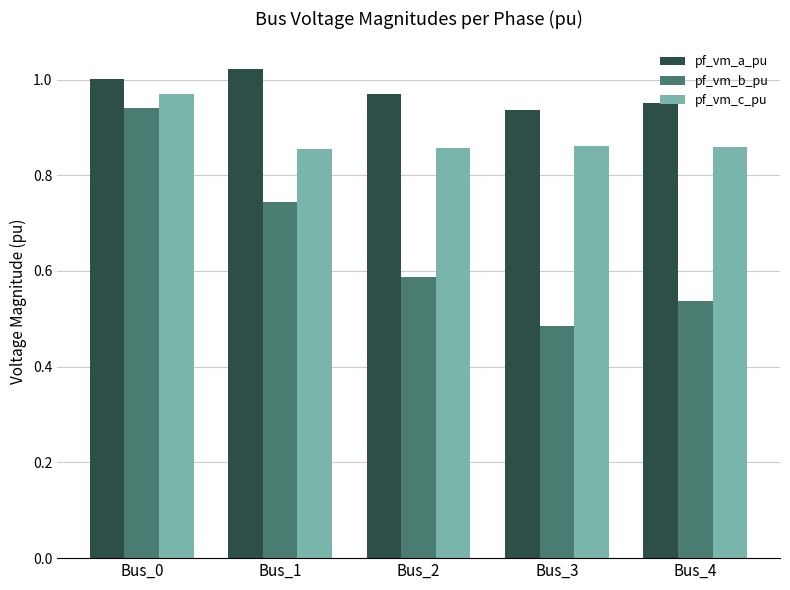

Which category has the highest value in the pf_vm_c_pu series?

Bus_0